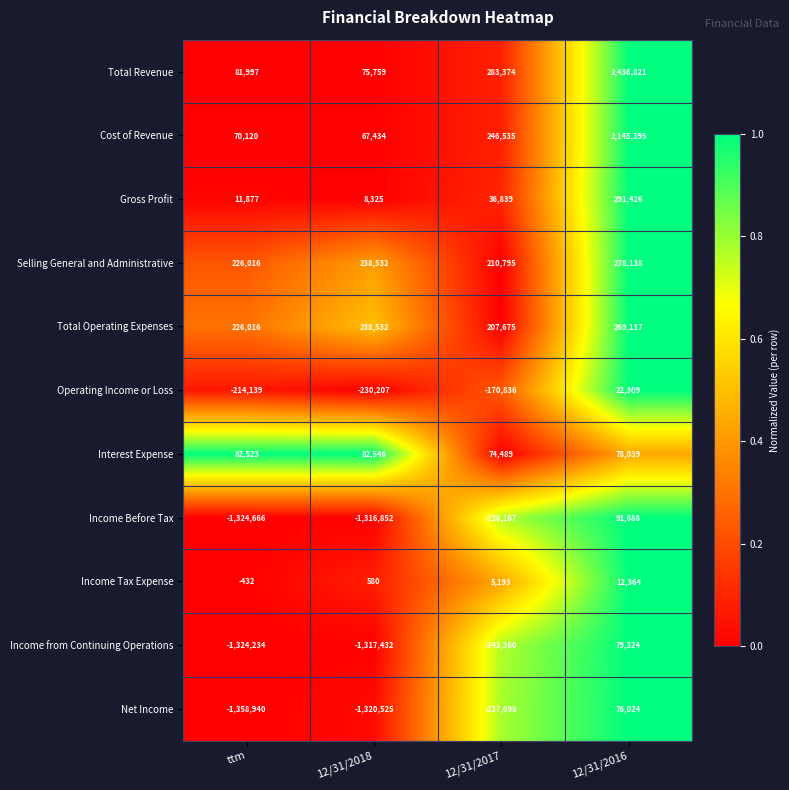

The value of Income Before Tax at 12/31/2017 is -366156. True or false?

False